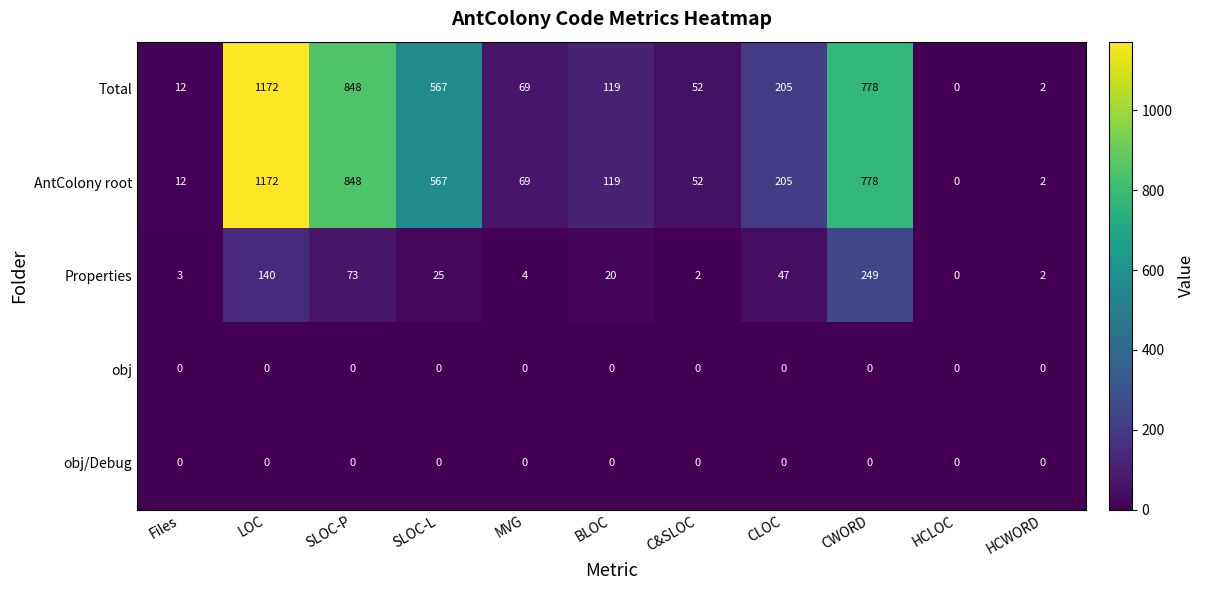

What is the total value across all series at CWORD?

1805